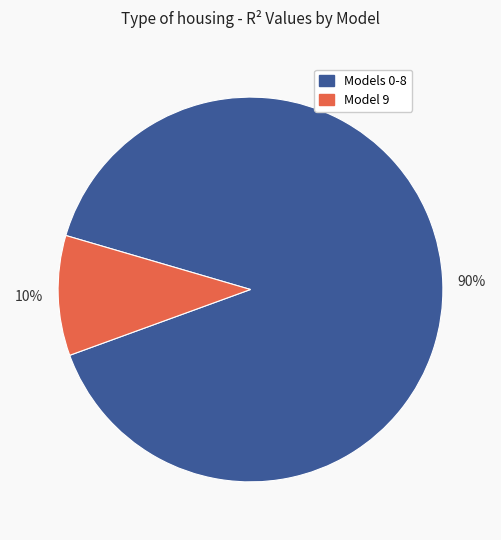

To the nearest percent, what is the difference between the largest and smallest slice percentages?

80%